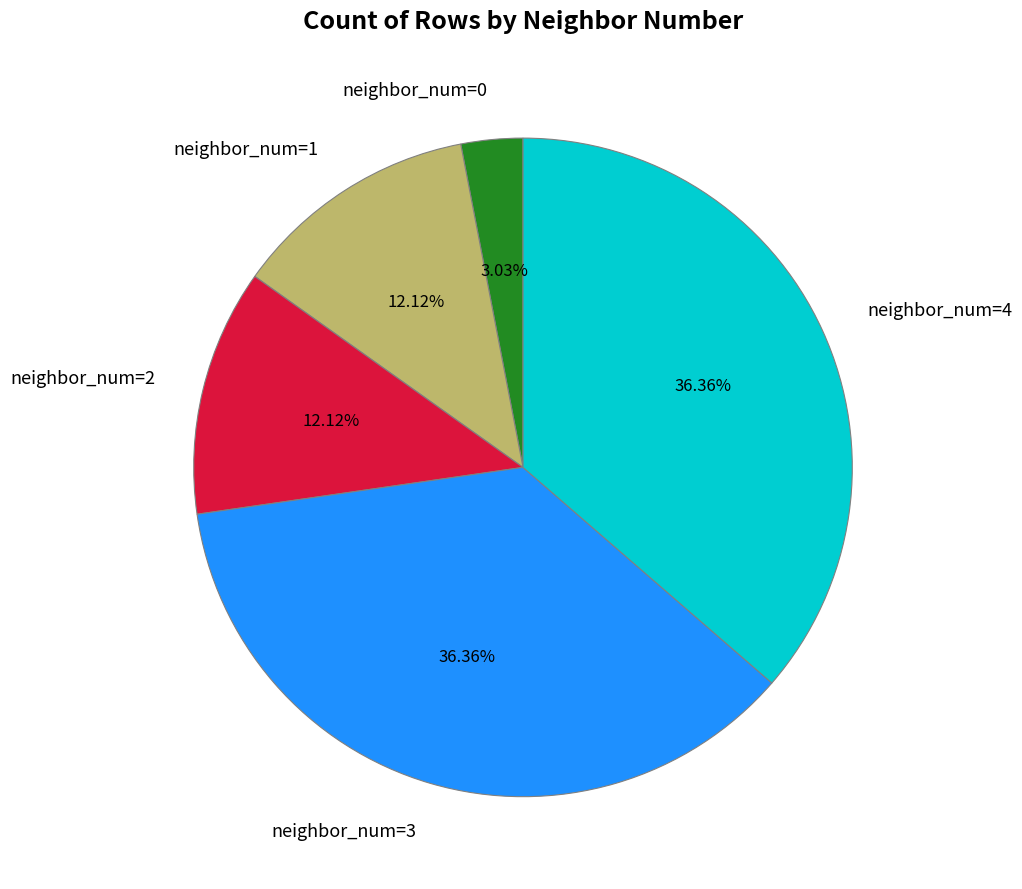

What portion of the pie excludes neighbor_num=3?

63.6%